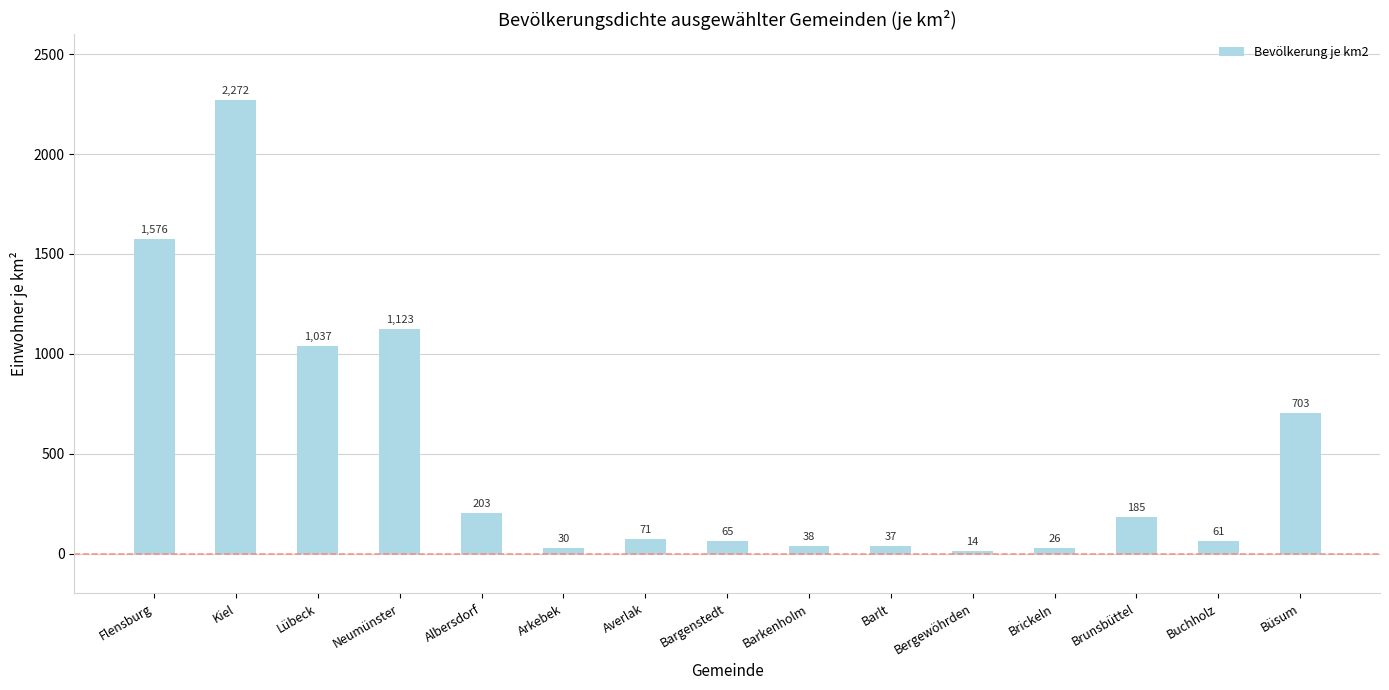

Are the bars horizontal?

No